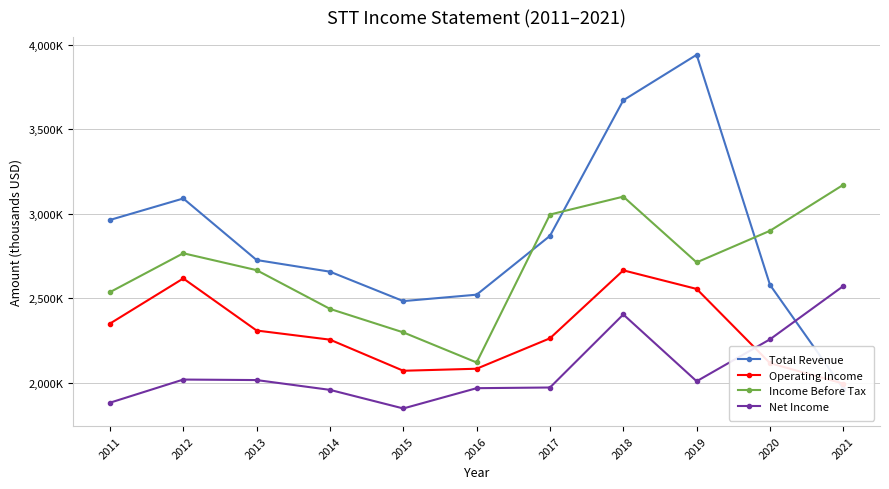

The value of Net Income at 2018 is 3654402. True or false?

False